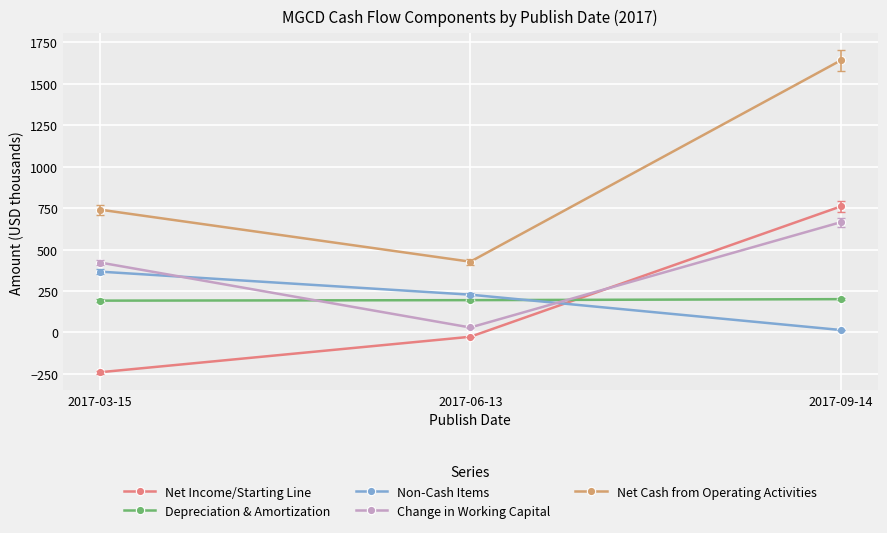

What is the label of the 1st point from the left?

2017-03-15